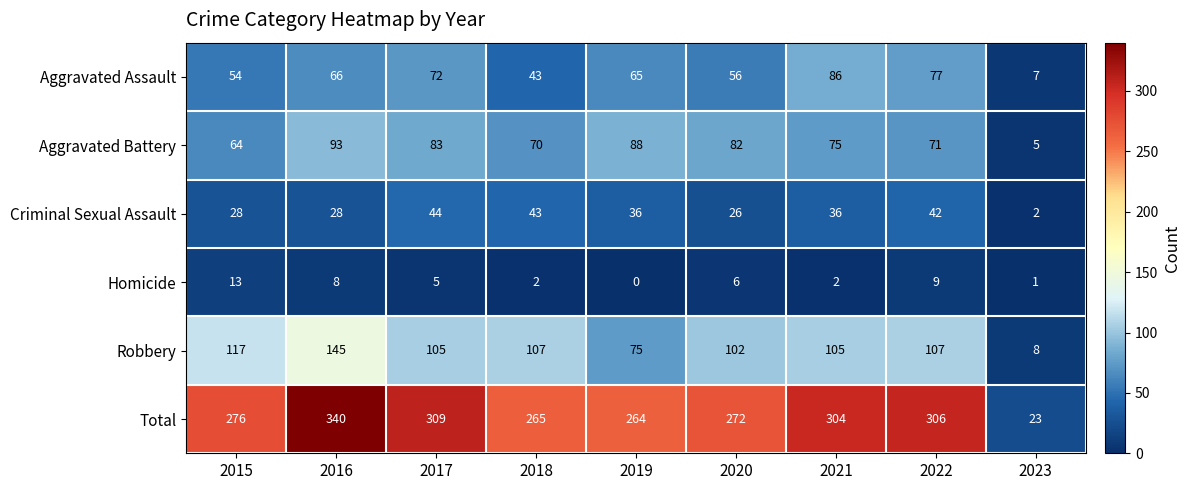

Which series has the largest range (max minus min)?

Total